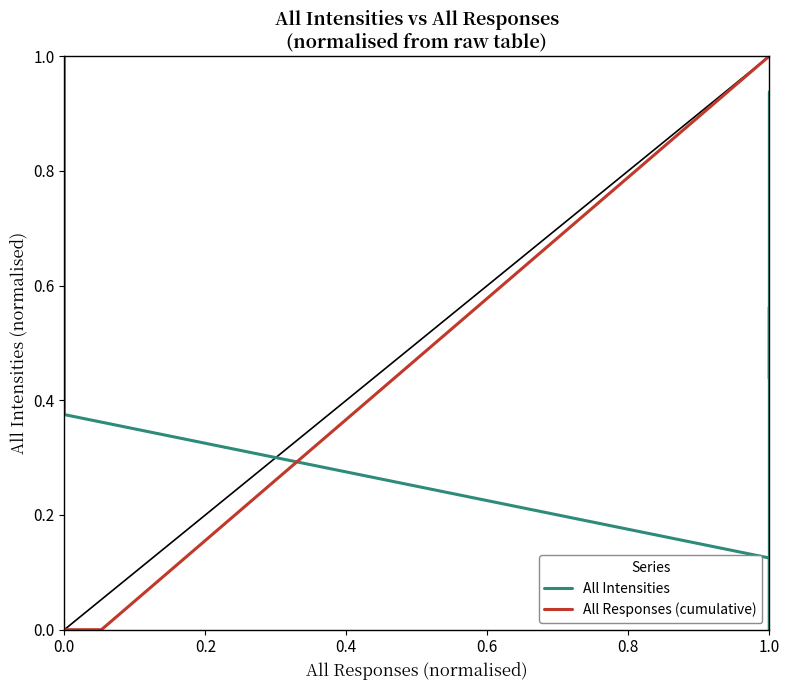

What is the maximum value for All Responses (cumulative)?

1.0